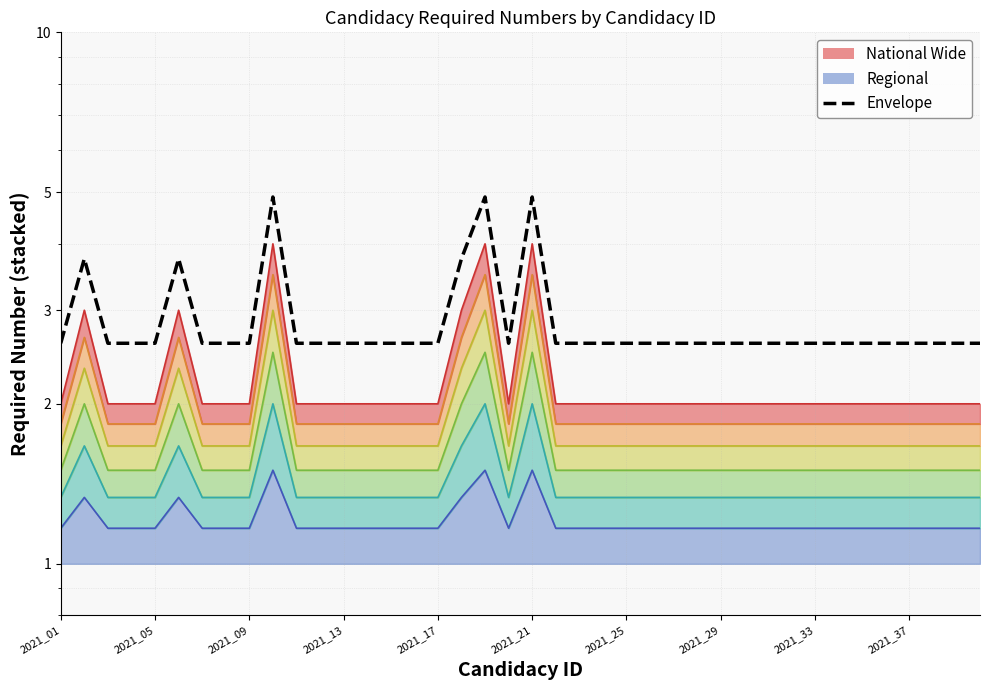

Rank the categories by value from highest to lowest.

2021_10, 2021_19, 2021_21, 2021_02, 2021_06, 2021_18, 2021_01, 2021_03, 2021_04, 2021_05, 2021_07, 2021_08, 2021_09, 2021_11, 2021_12, 2021_13, 2021_14, 2021_15, 2021_16, 2021_17, 2021_20, 2021_22, 2021_23, 2021_24, 2021_25, 2021_26, 2021_27, 2021_28, 2021_29, 2021_30, 2021_31, 2021_32, 2021_33, 2021_34, 2021_35, 2021_36, 2021_37, 2021_38, 2021_39, 2021_40